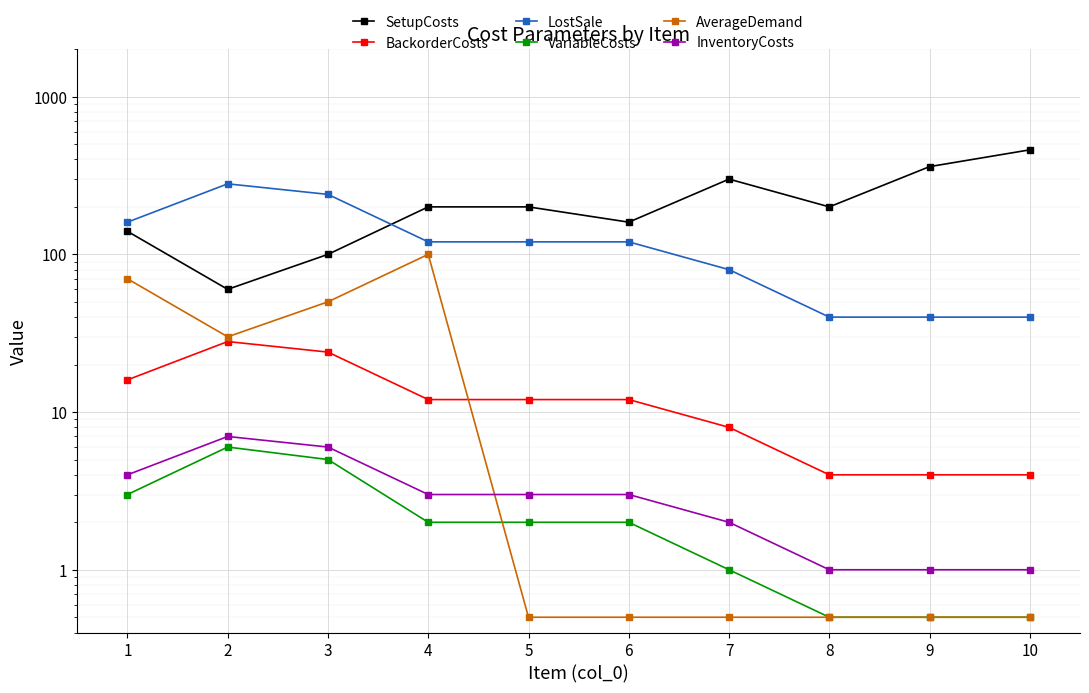

Reading right to left, what are all the values shown in this chart?

SetupCosts: 460.0	360.0	200.0	300.0	160.0	200.0	200.0	100.0	60.0	140.0
BackorderCosts: 4.0	4.0	4.0	8.0	12.0	12.0	12.0	24.0	28.0	16.0
LostSale: 40.0	40.0	40.0	80.0	120.0	120.0	120.0	240.0	280.0	160.0
VariableCosts: 0.5	0.5	0.5	1.0	2.0	2.0	2.0	5.0	6.0	3.0
AverageDemand: 0.5	0.5	0.5	0.5	0.5	0.5	100.0	50.0	30.0	70.0
InventoryCosts: 1.0	1.0	1.0	2.0	3.0	3.0	3.0	6.0	7.0	4.0